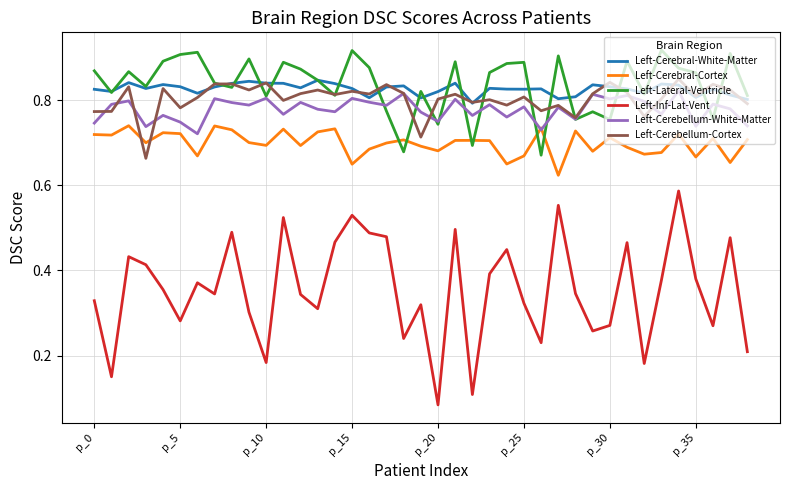

True or false: Left-Cerebral-Cortex and Left-Cerebral-White-Matter intersect in this chart.

False